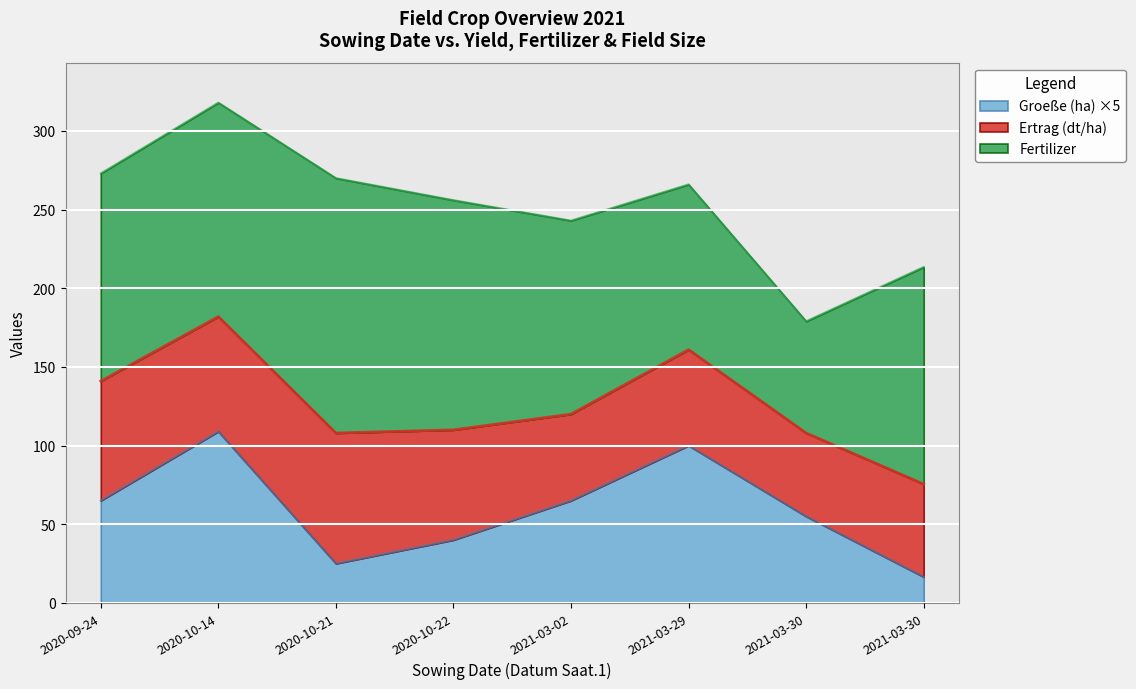

What is the difference between the maximum and minimum values in the Ertrag (dt/ha) series?

30.0